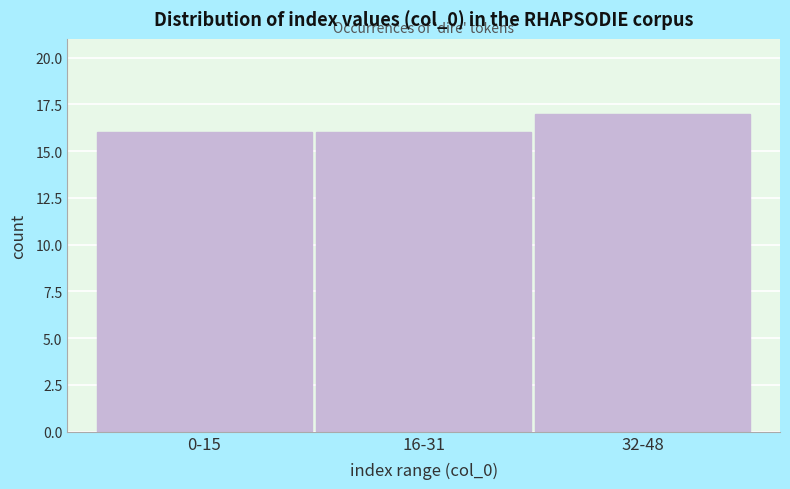

Reading left to right, transcribe all the data shown in this chart.

16	16	17